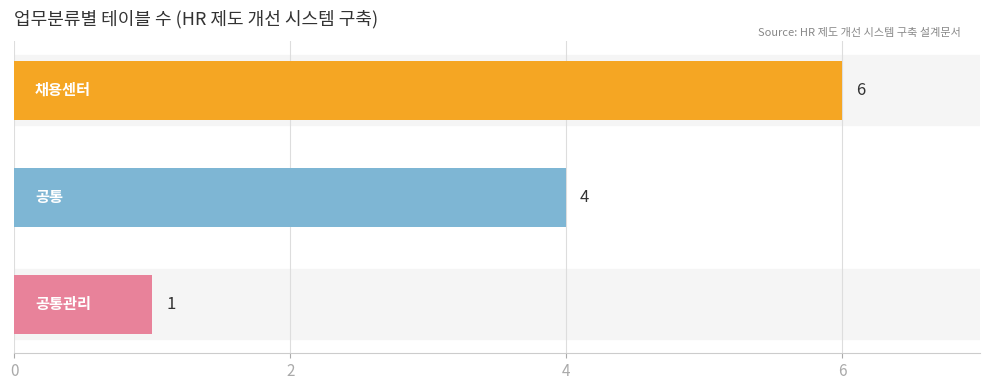

What is the greatest value displayed?

6